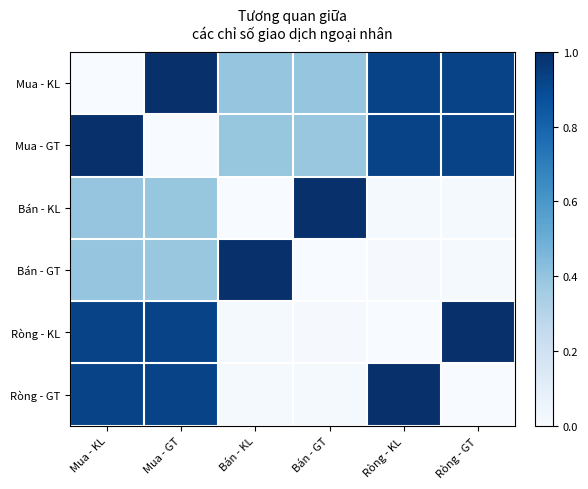

Reading left to right, extract all data points from this chart.

Mua - KL: Mua - KL=0.0	Mua - GT=1.0	Bán - KL=0.4	Bán - GT=0.4	Ròng - KL=0.9	Ròng - GT=0.9
Mua - GT: Mua - KL=1.0	Mua - GT=0.0	Bán - KL=0.4	Bán - GT=0.4	Ròng - KL=0.9	Ròng - GT=0.9
Bán - KL: Mua - KL=0.4	Mua - GT=0.4	Bán - KL=0.0	Bán - GT=1.0	Ròng - KL=0.0	Ròng - GT=0.0
Bán - GT: Mua - KL=0.4	Mua - GT=0.4	Bán - KL=1.0	Bán - GT=0.0	Ròng - KL=0.0	Ròng - GT=0.0
Ròng - KL: Mua - KL=0.9	Mua - GT=0.9	Bán - KL=0.0	Bán - GT=0.0	Ròng - KL=0.0	Ròng - GT=1.0
Ròng - GT: Mua - KL=0.9	Mua - GT=0.9	Bán - KL=0.0	Bán - GT=0.0	Ròng - KL=1.0	Ròng - GT=0.0